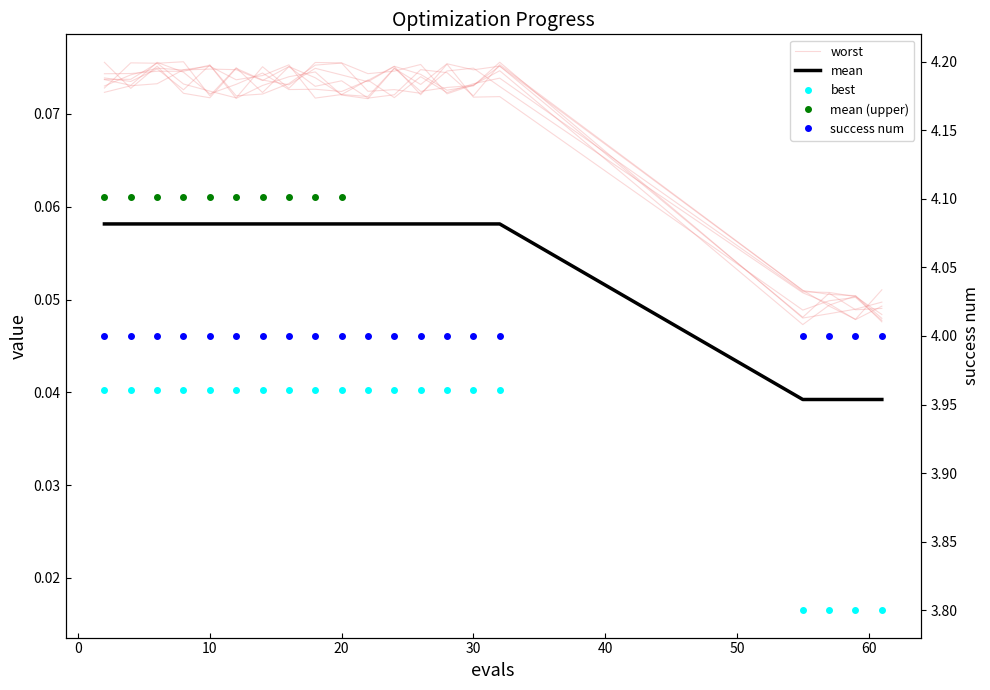

Which series changed the most between 2 and 26?

worst